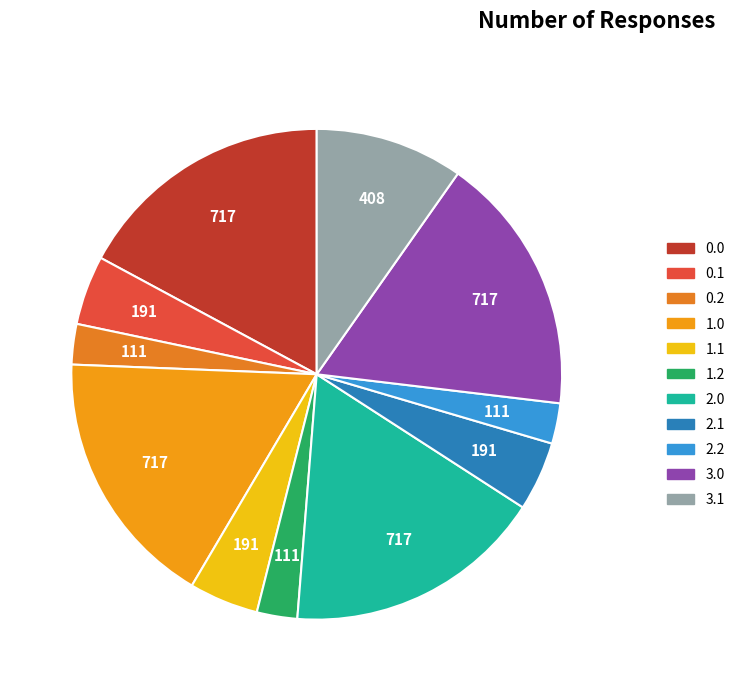

Is there any slice that represents more than half of the pie?

No